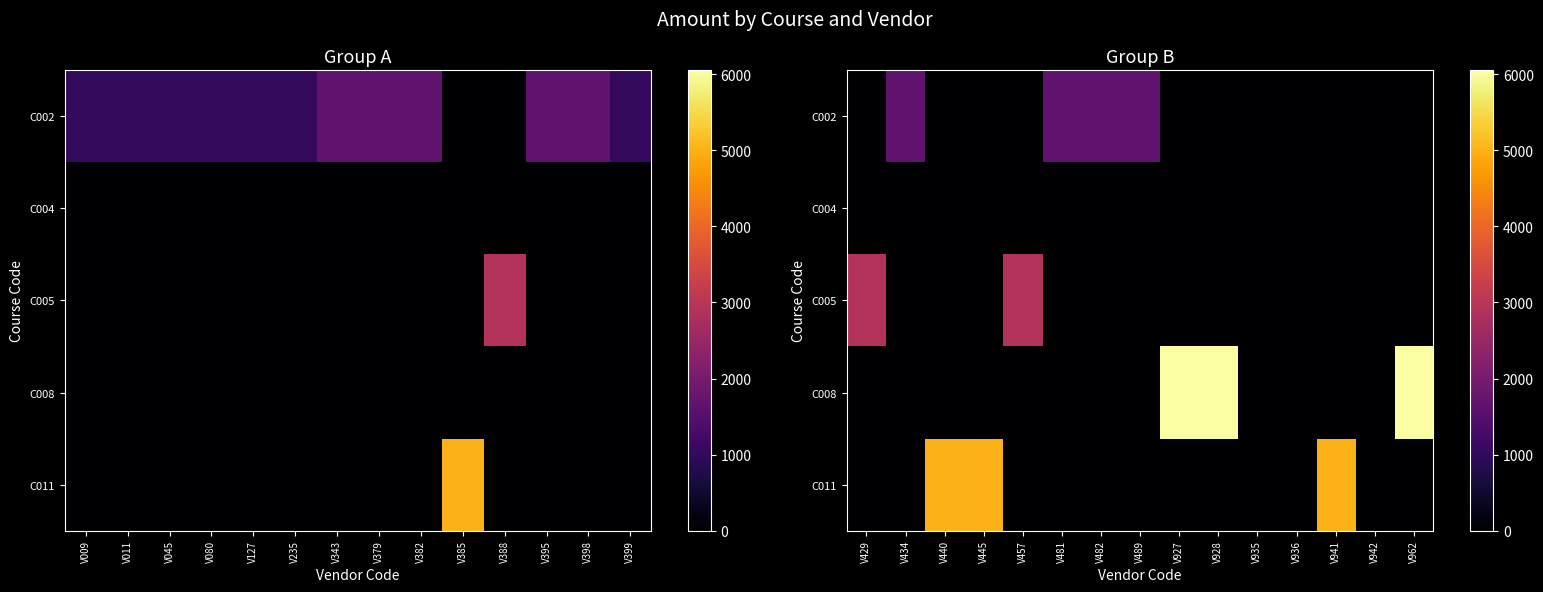

What is the difference between the second highest and second lowest values in the C005 series?

2886